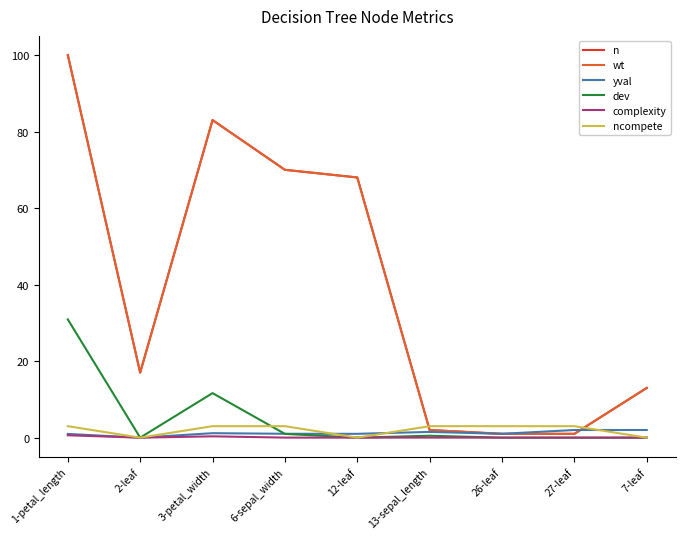

True or false: wt and complexity cross at least once.

False